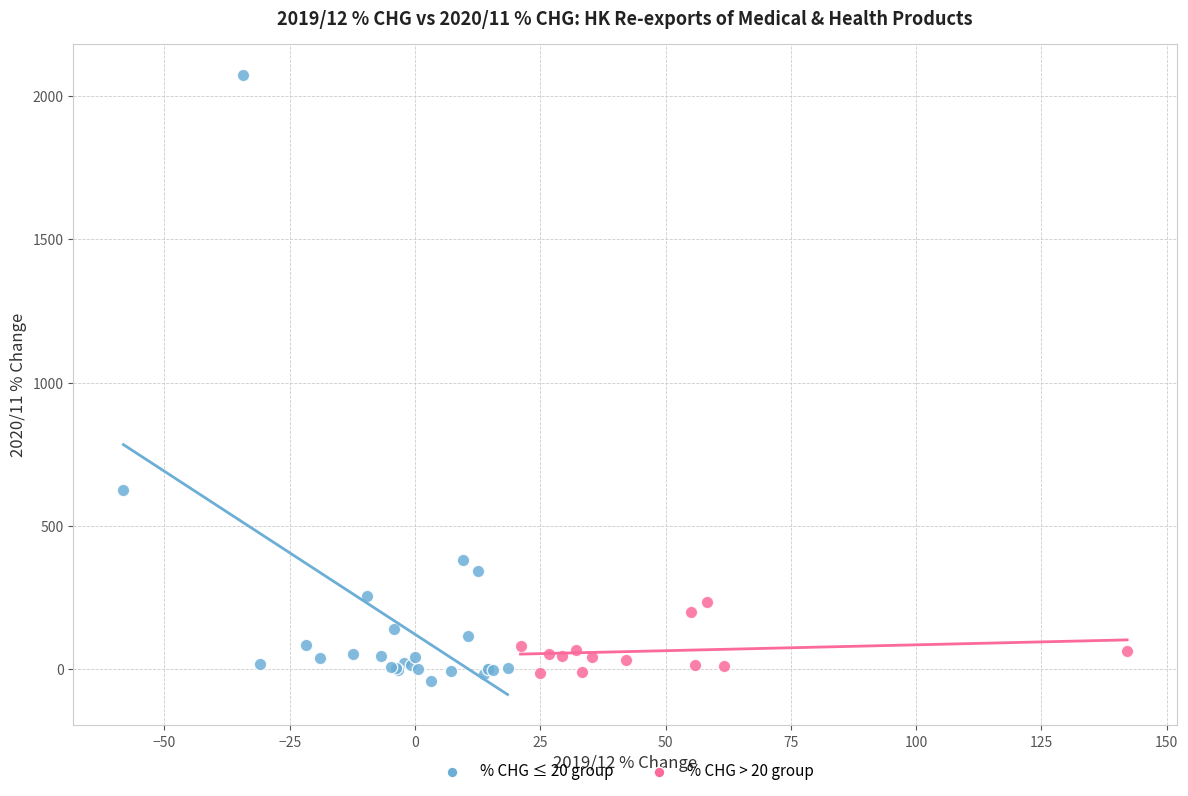

Which series reaches the maximum Y coordinate?

% CHG ≤ 20 group